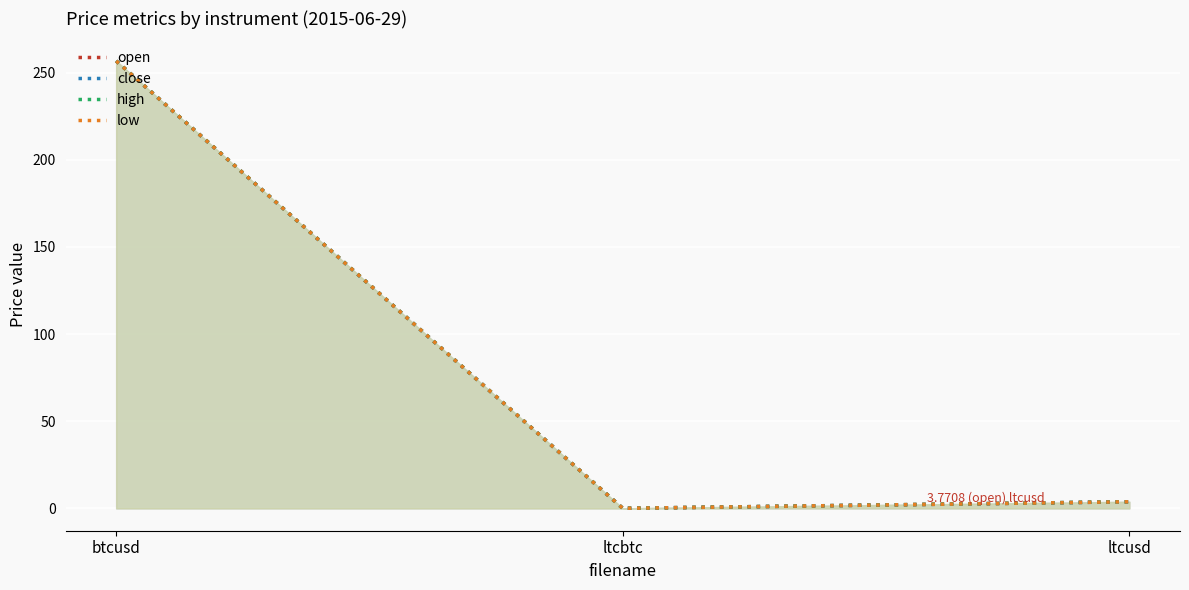

Which has a higher value, ltcbtc or ltcusd?

ltcusd